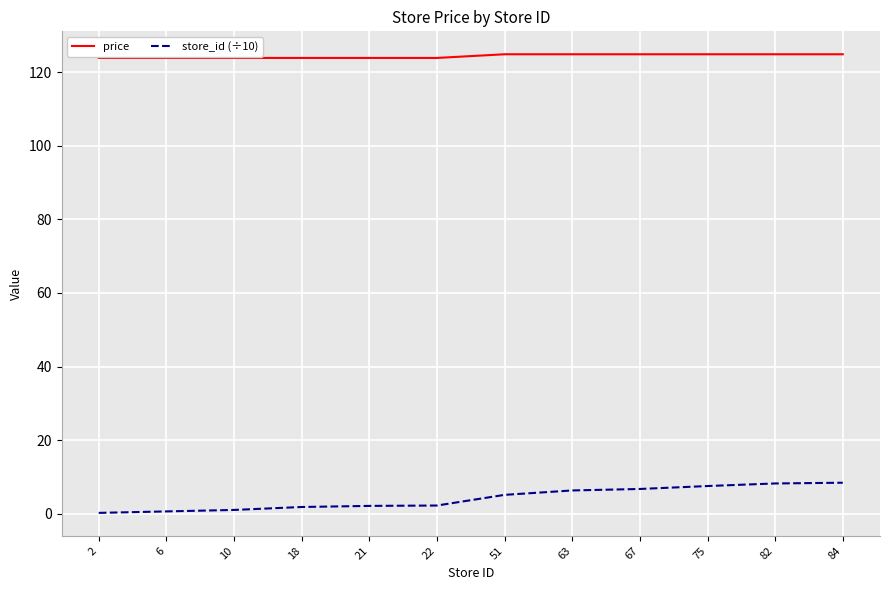

How many lines are shown in the chart?

2